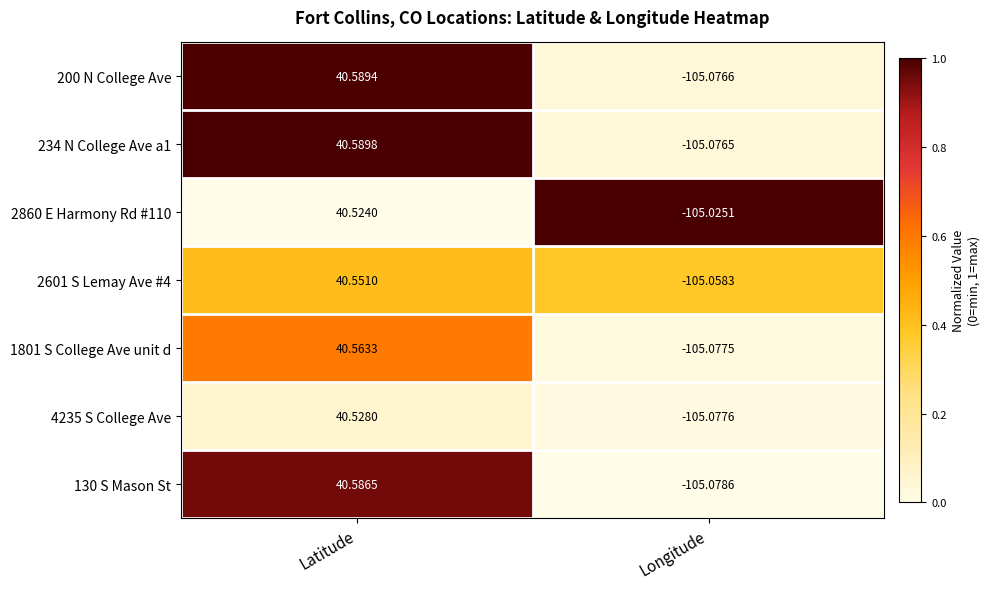

At which label does 4235 S College Ave reach its minimum?

Longitude